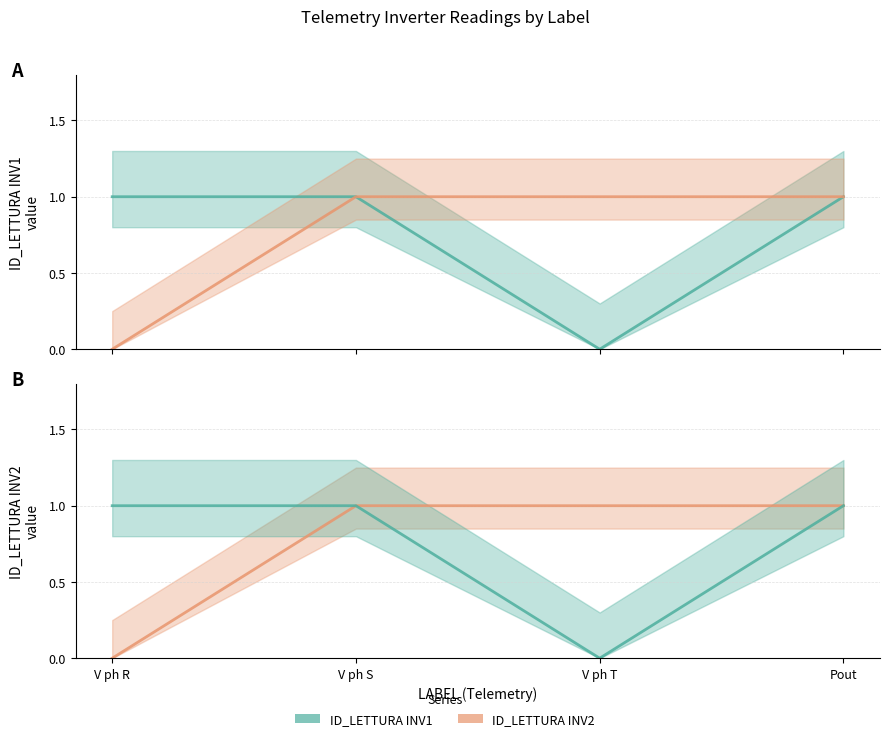

Rank the categories by ID_LETTURA INV2 value from highest to lowest.

V ph S, V ph T, Pout, V ph R